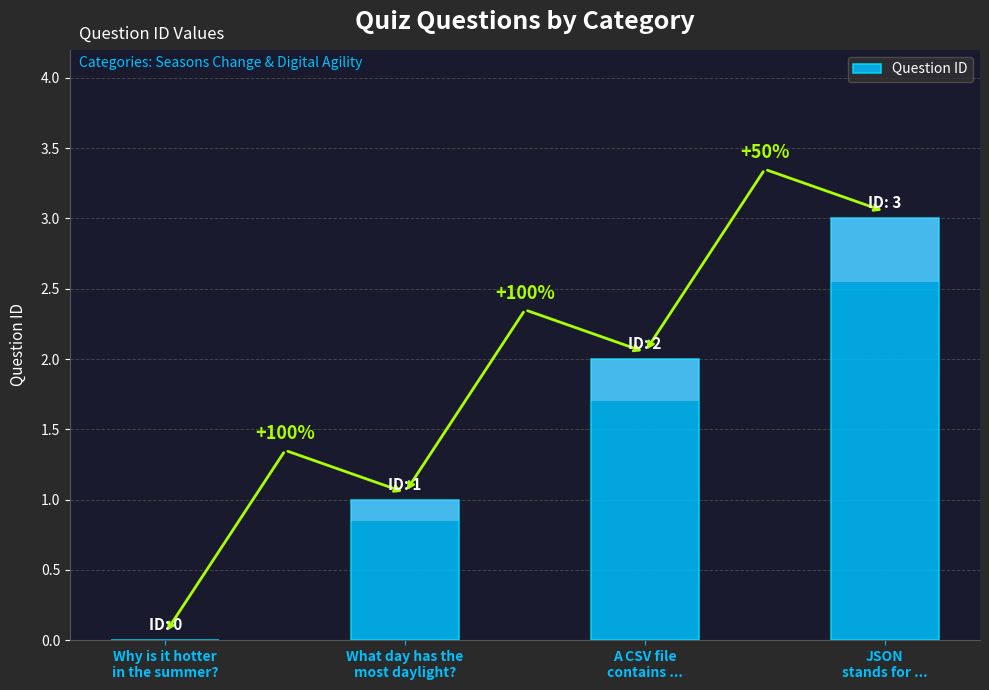

What is the change in value from What day has the
most daylight? to JSON
stands for ...?

+2